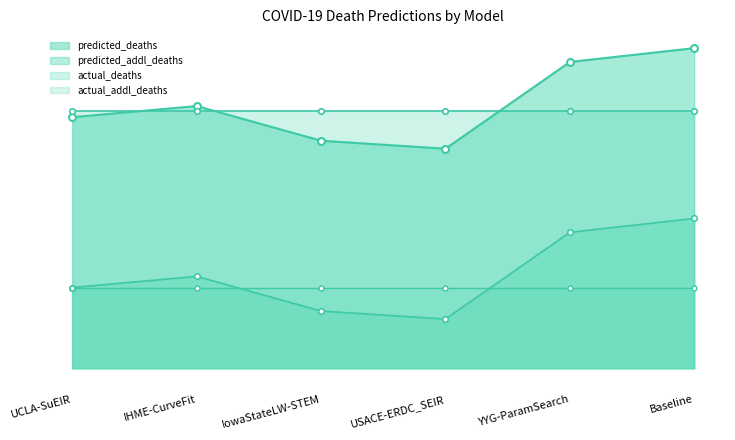

How many interior local peaks does the predicted_addl_deaths series have?

1